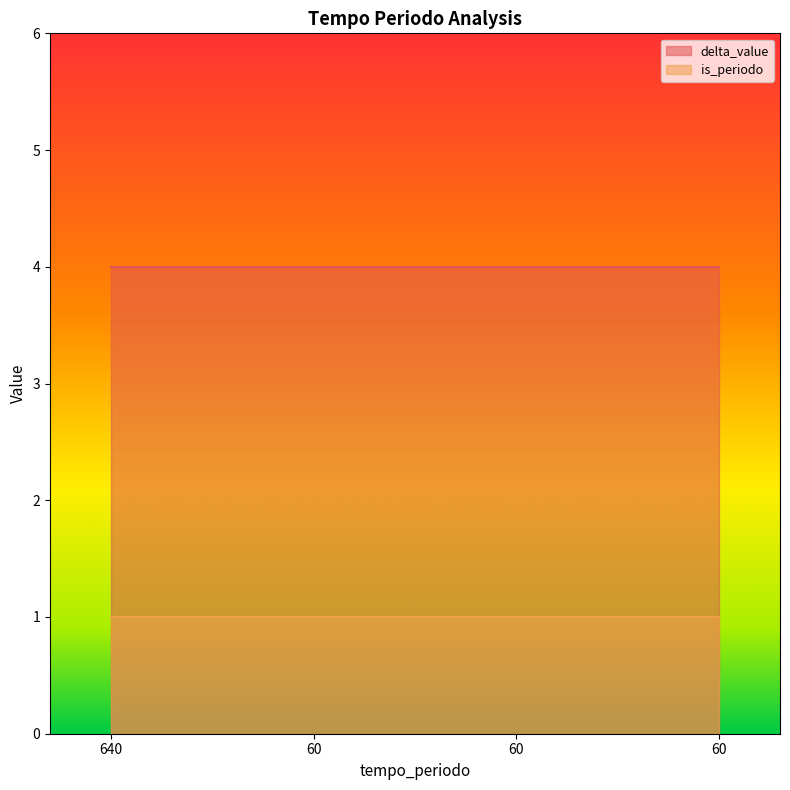

Which series has the largest total across all categories?

delta_value